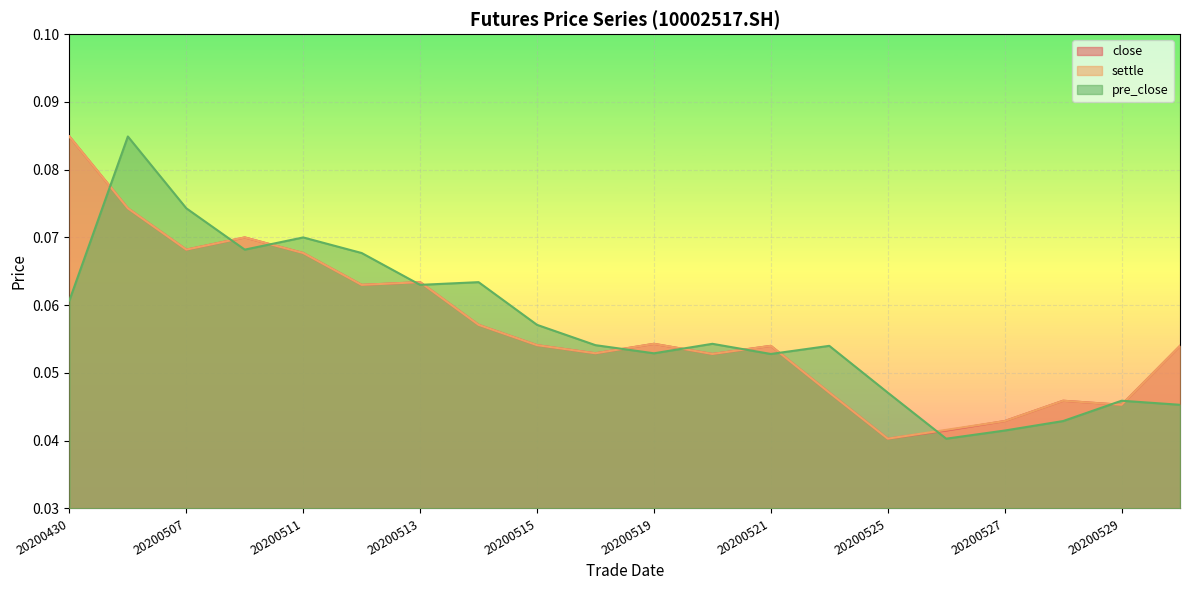

What is the sum of all settle values?

1.1